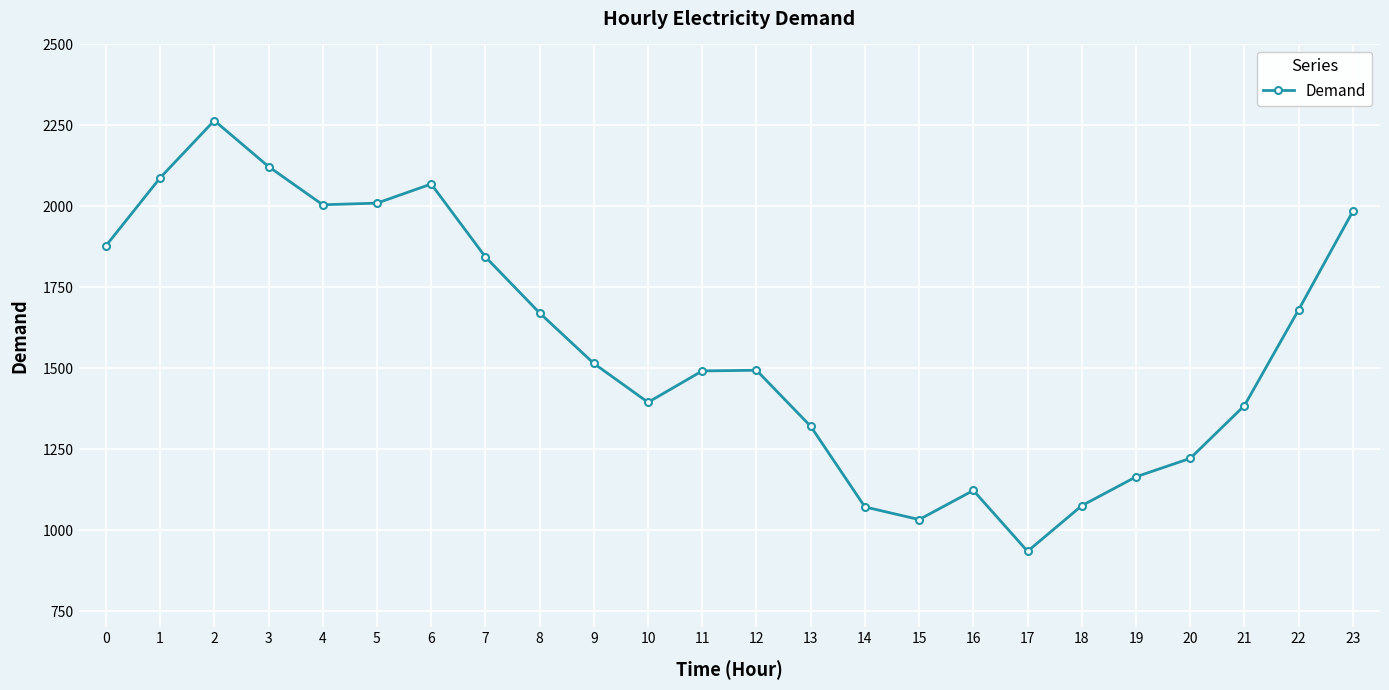

How many interior local valleys (lower than both neighbors) does the data have?

4